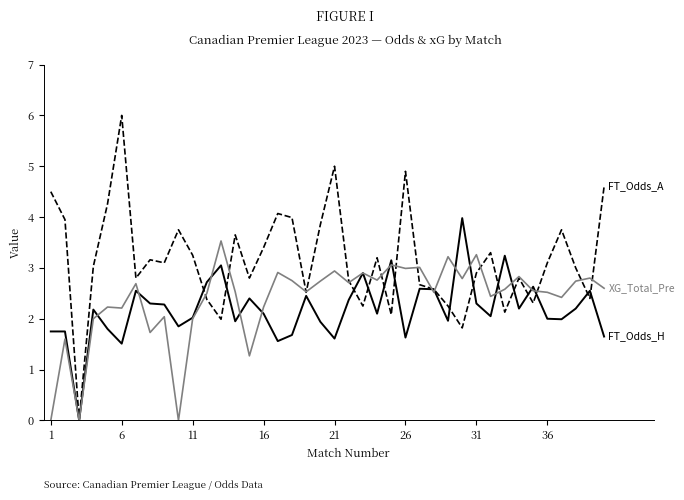

What is the greatest value displayed?

6.0